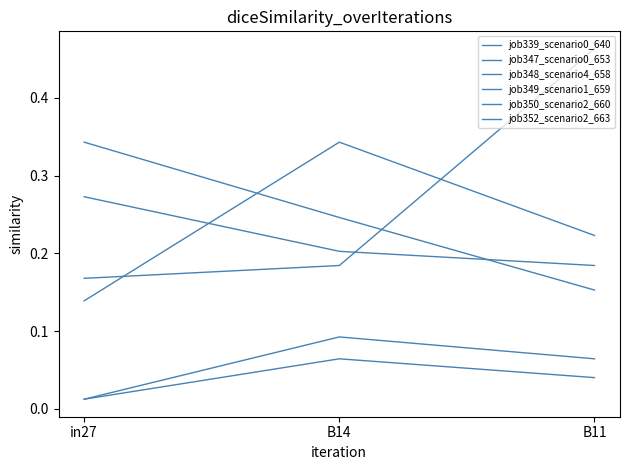

What is the difference between the highest and lowest values at B11?

0.4